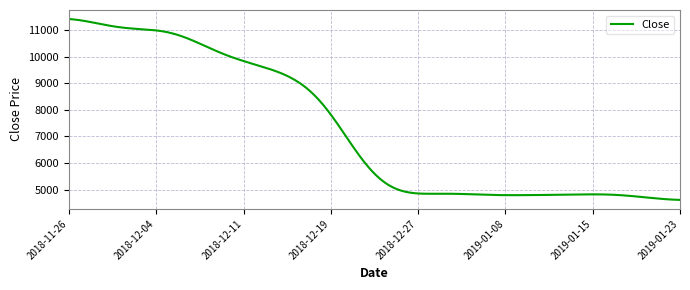

What is the greatest value displayed?

11414.0